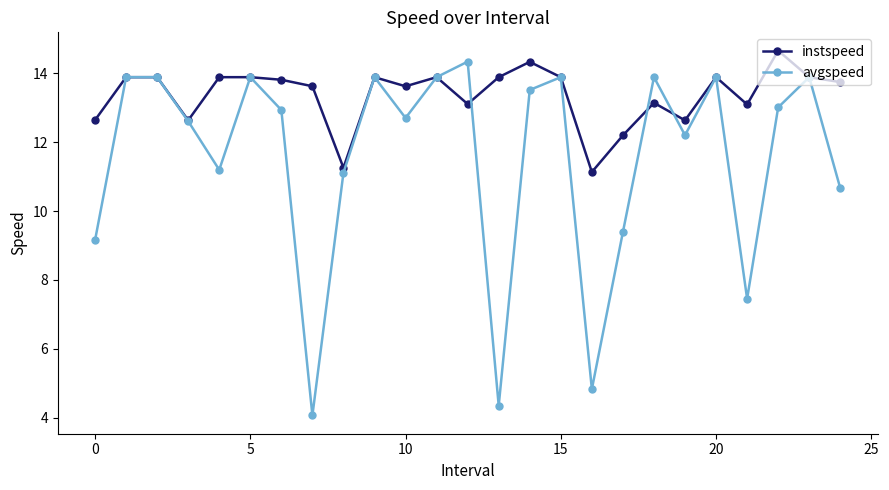

Which series has the largest total across all categories?

instspeed